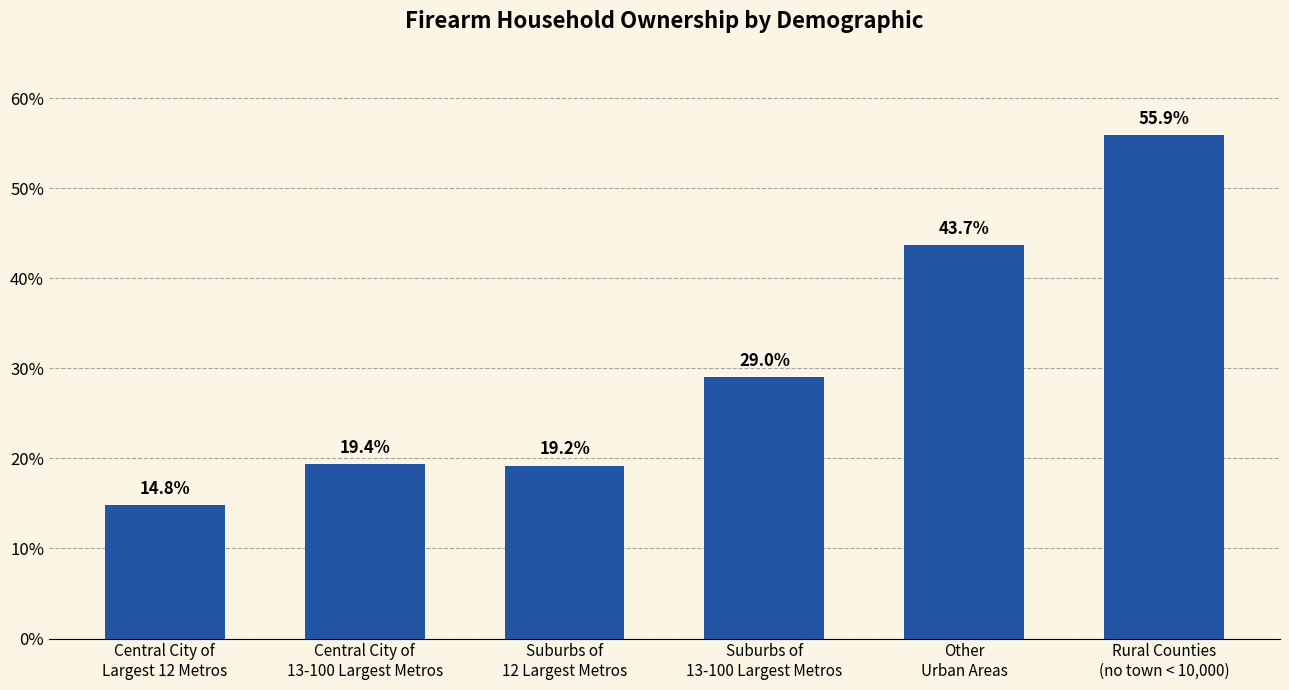

Reading left to right, transcribe all the data shown in this chart.

Central City of
Largest 12 Metros=14.8	Central City of
13-100 Largest Metros=19.4	Suburbs of
12 Largest Metros=19.2	Suburbs of
13-100 Largest Metros=29.0	Other
Urban Areas=43.7	Rural Counties
(no town < 10,000)=55.9